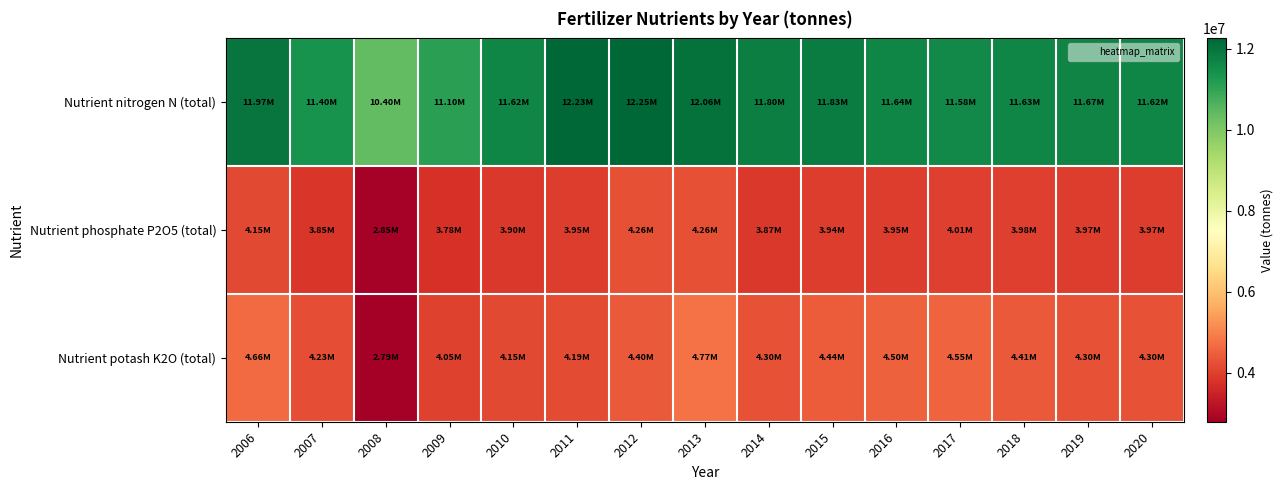

Rank the series by their maximum value, from lowest to highest.

Nutrient phosphate P2O5 (total), Nutrient potash K2O (total), Nutrient nitrogen N (total)